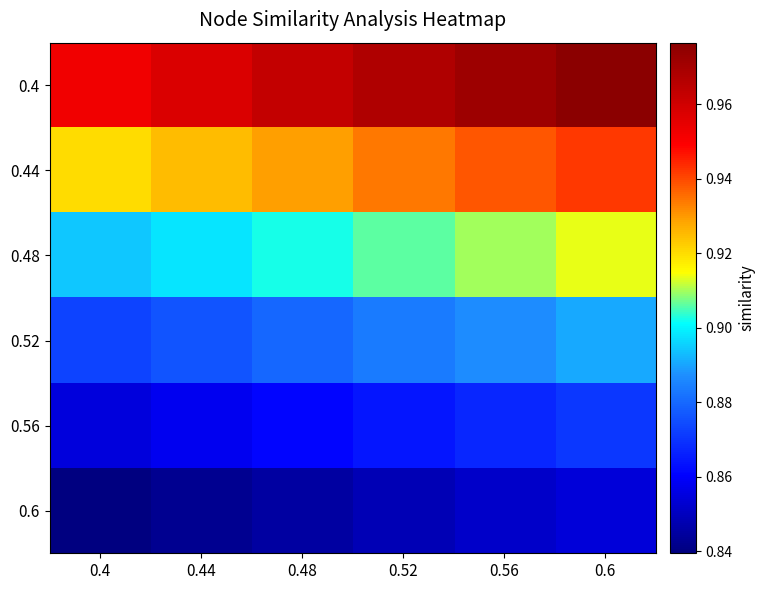

List the series in order of their peak value, lowest first.

0.6, 0.56, 0.52, 0.48, 0.44, 0.4